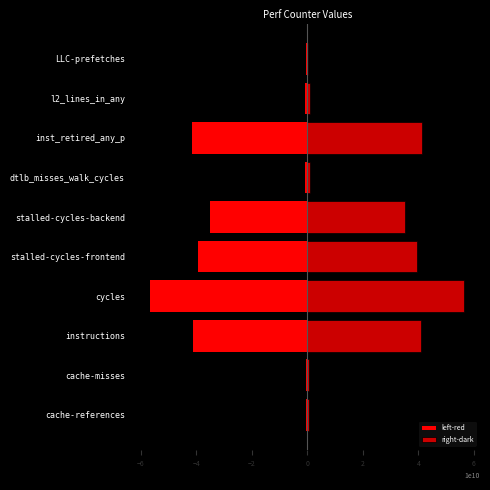

What is the sum of all left-red values?

-216947589290